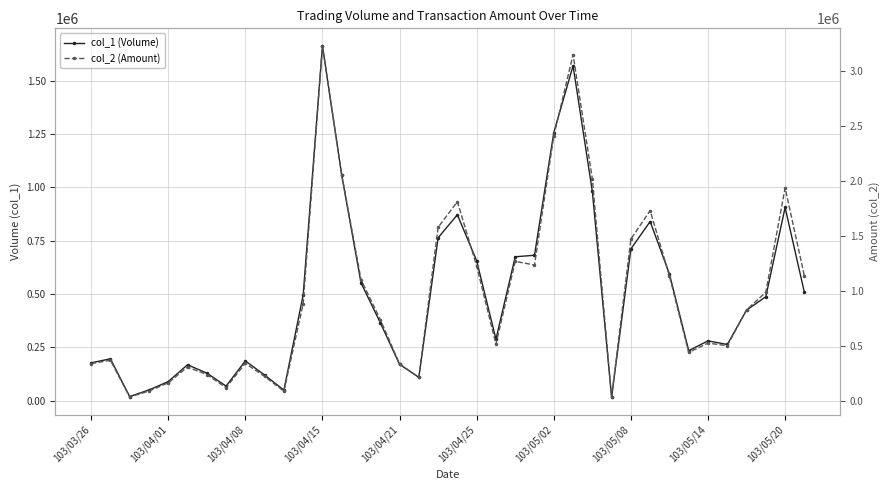

What are all the series names shown in the legend?

col_1 (Volume), col_2 (Amount)